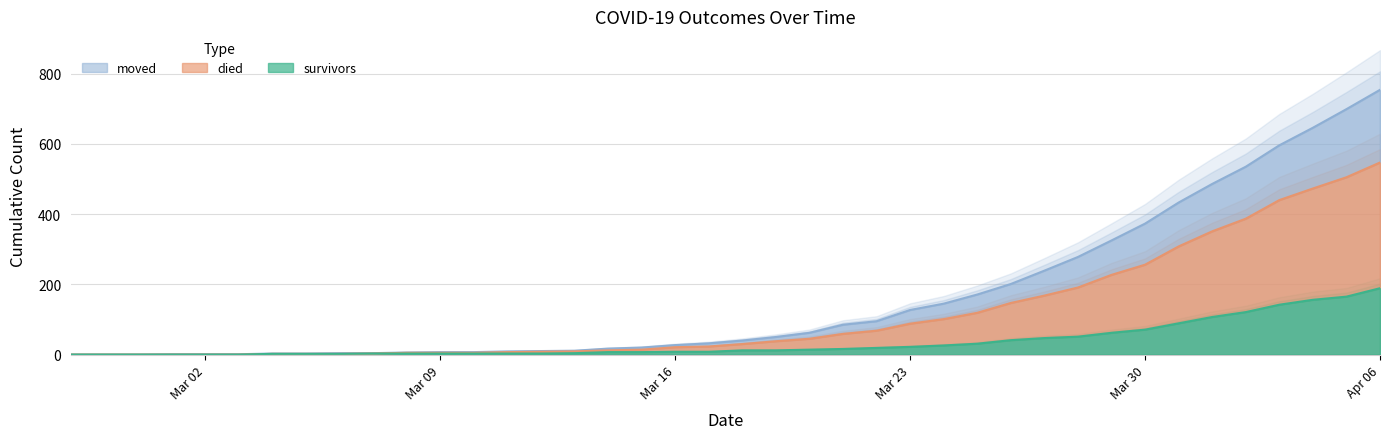

Which series has the largest range (max minus min)?

died